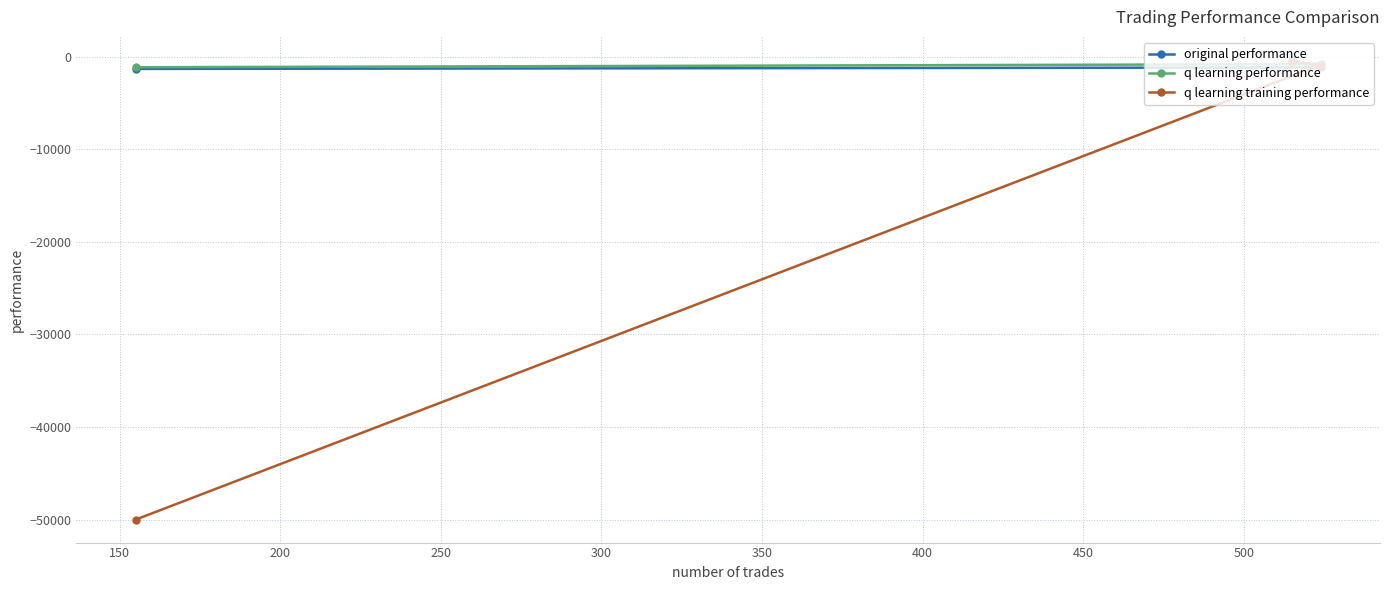

What is the value of the q learning training performance point at the 1st from the left?

-50000.0